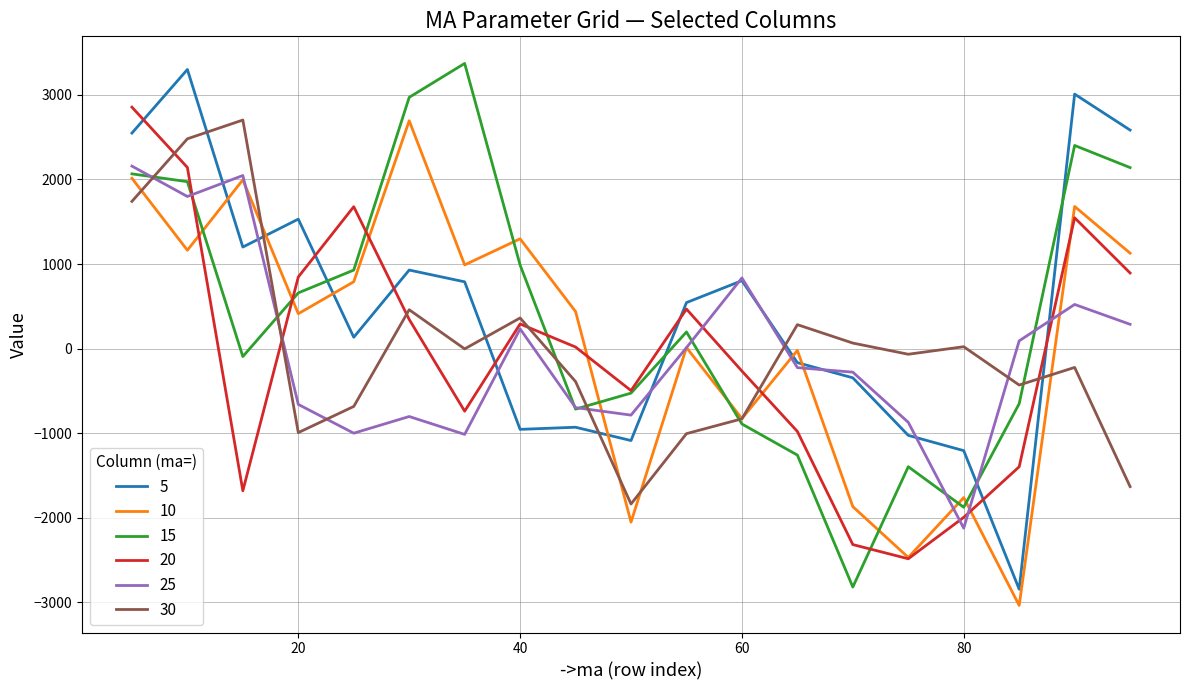

What is the minimum value shown in the chart?

-3037.9